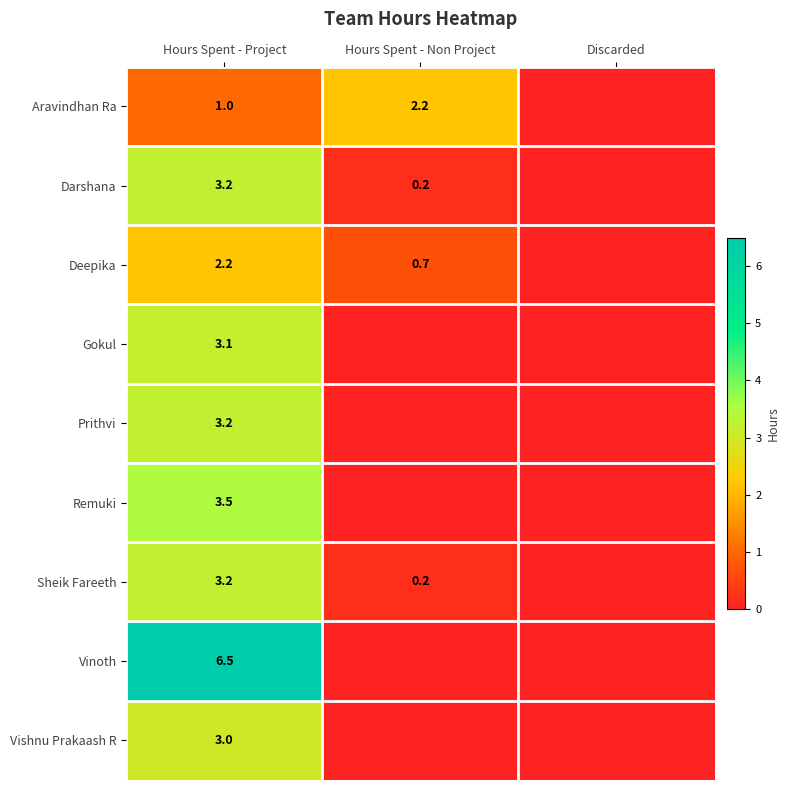

Which has a higher value, Discarded or Hours Spent - Non Project?

Hours Spent - Non Project